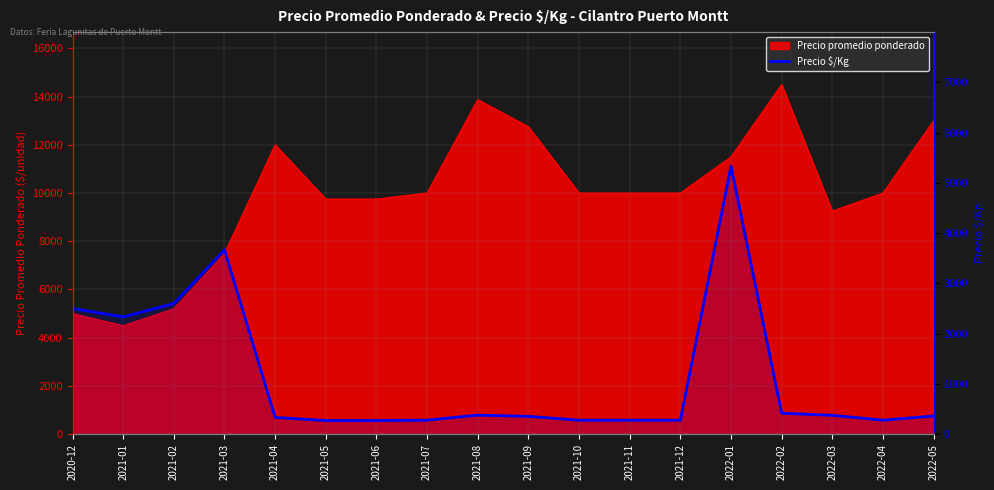

What is the value of the 11th point from the left?

278